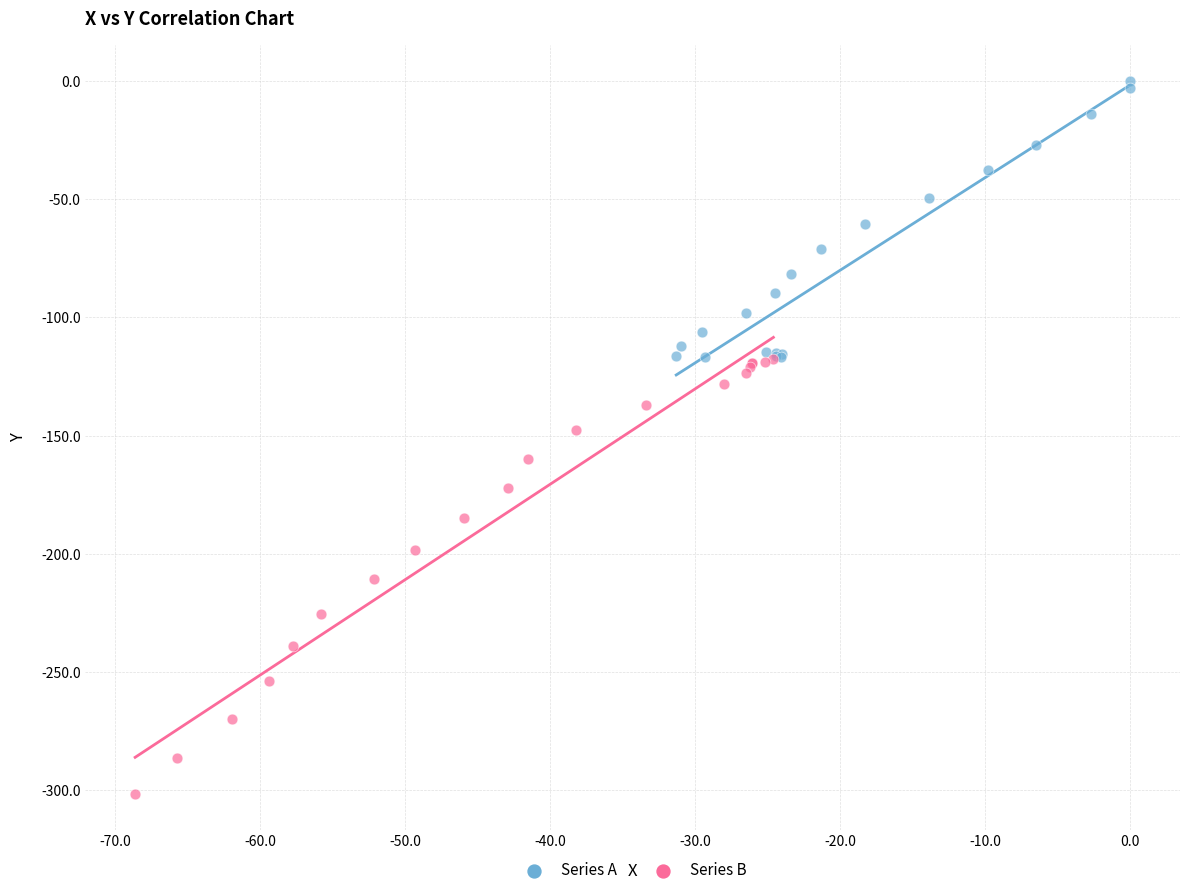

What are all the series names shown in the legend?

Series A, Series B